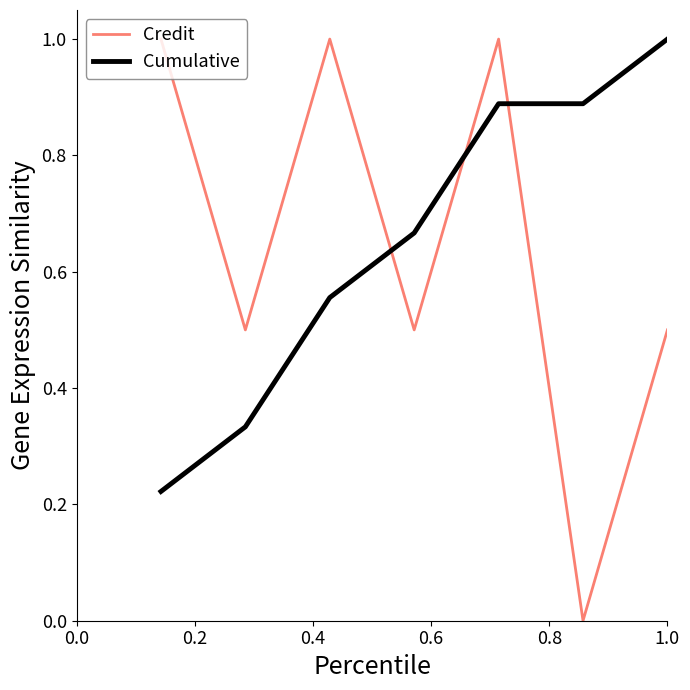

What is the difference between the second highest and second lowest values in the Credit series?

0.5